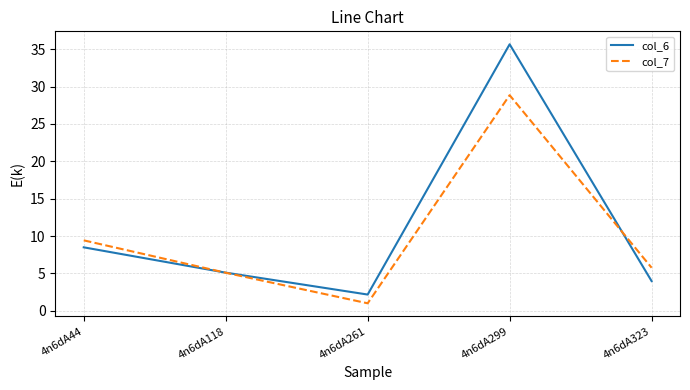

Count the number of categories in the chart.

5